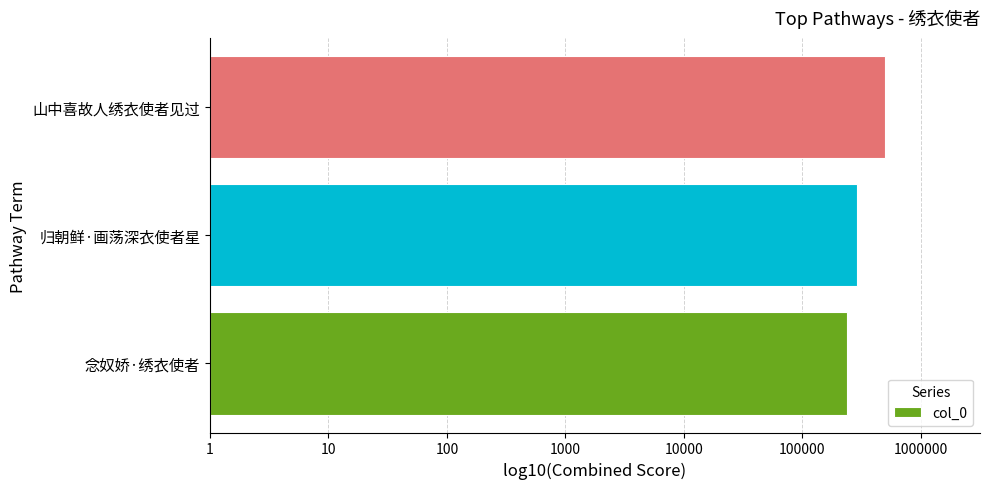

List the labels in order of value, smallest first.

念奴娇·绣衣使者, 归朝鲜·画荡深衣使者星, 山中喜故人绣衣使者见过